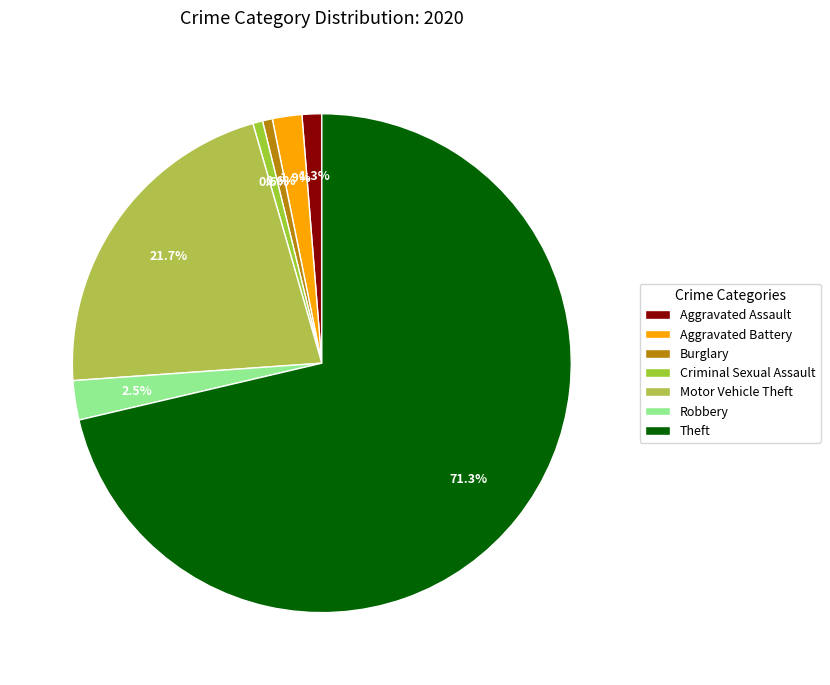

To the nearest percent, what is the combined percentage of Aggravated Battery and Robbery?

4%